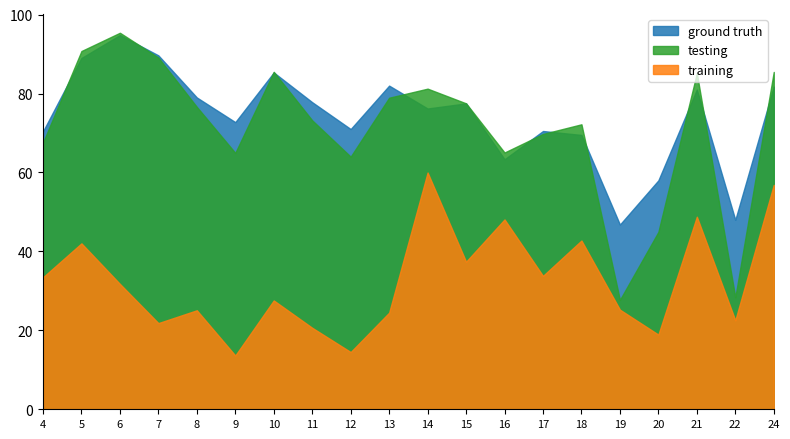

What is the total value across all series at 19?

99.7